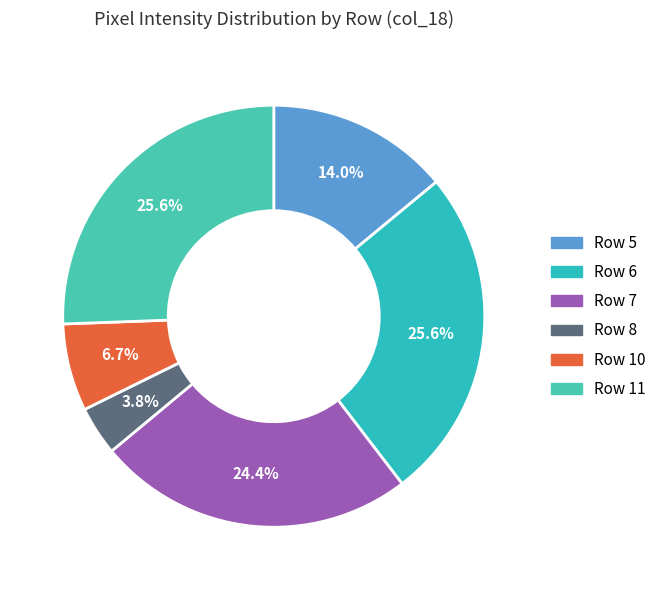

Is there a majority slice in this chart?

No